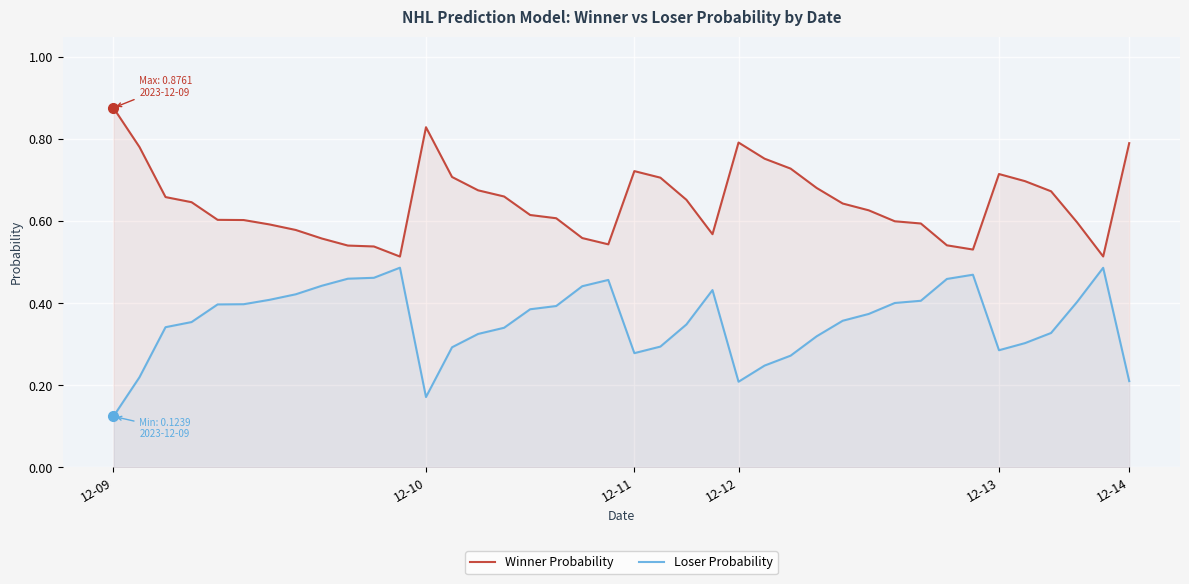

What is the maximum value for Winner Probability?

0.9